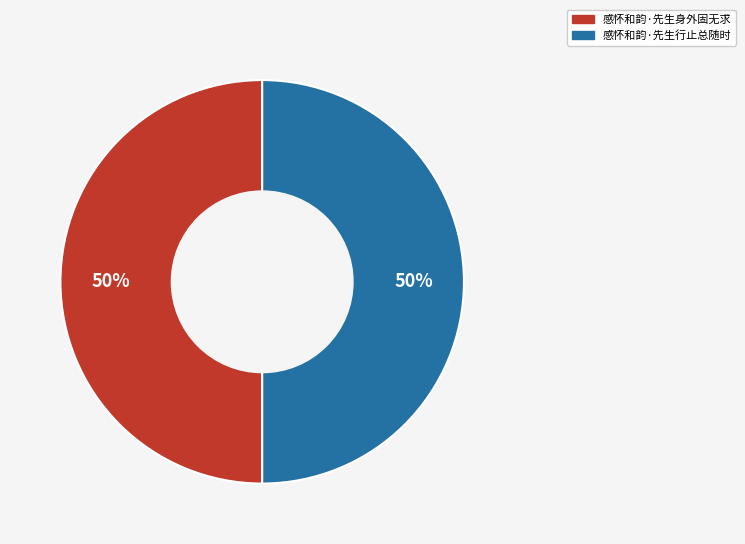

To the nearest percent, what is the average slice percentage?

50%